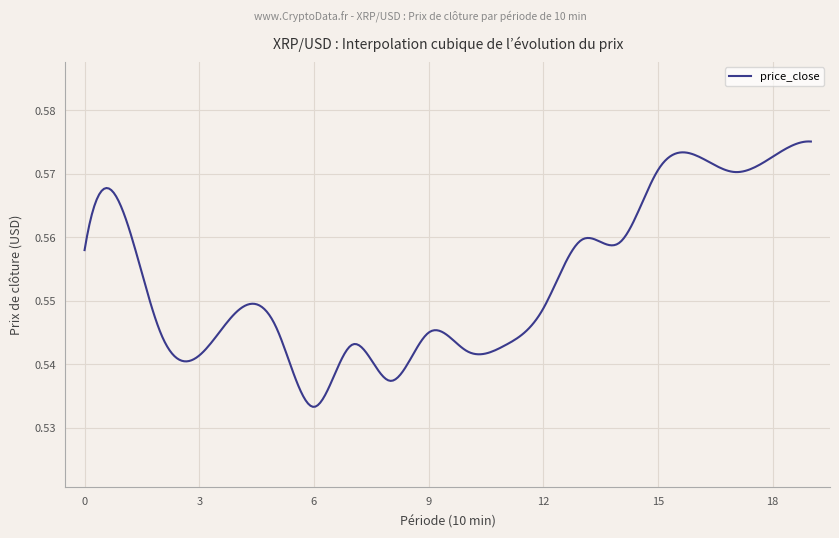

At which label is the value closest to 0?

6